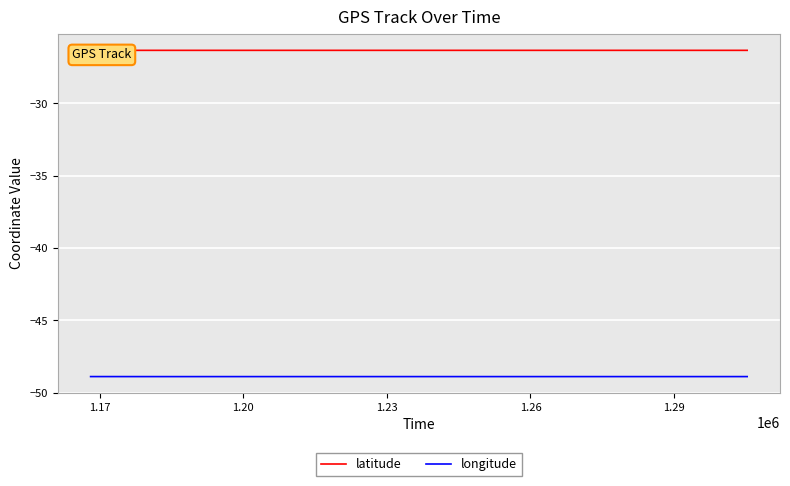

What is the average value of the longitude series?

-48.9